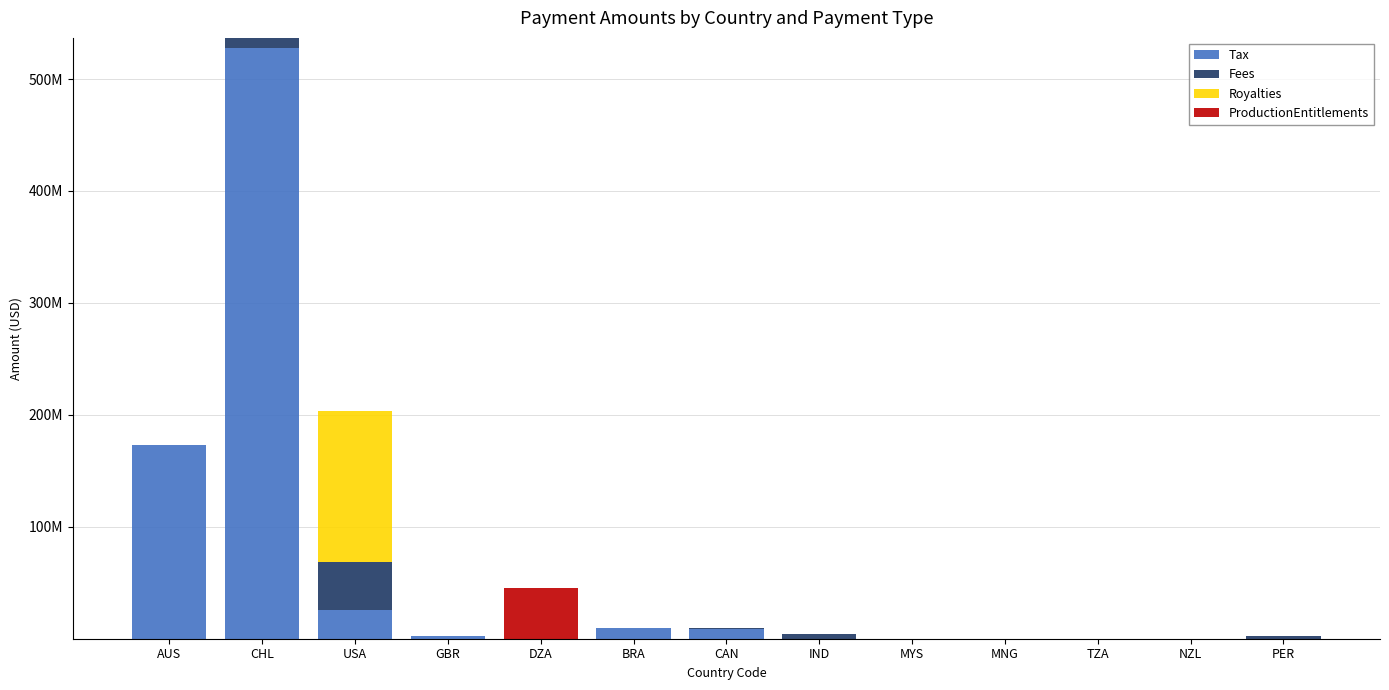

Rank the series by their maximum value, from highest to lowest.

Tax, Royalties, ProductionEntitlements, Fees